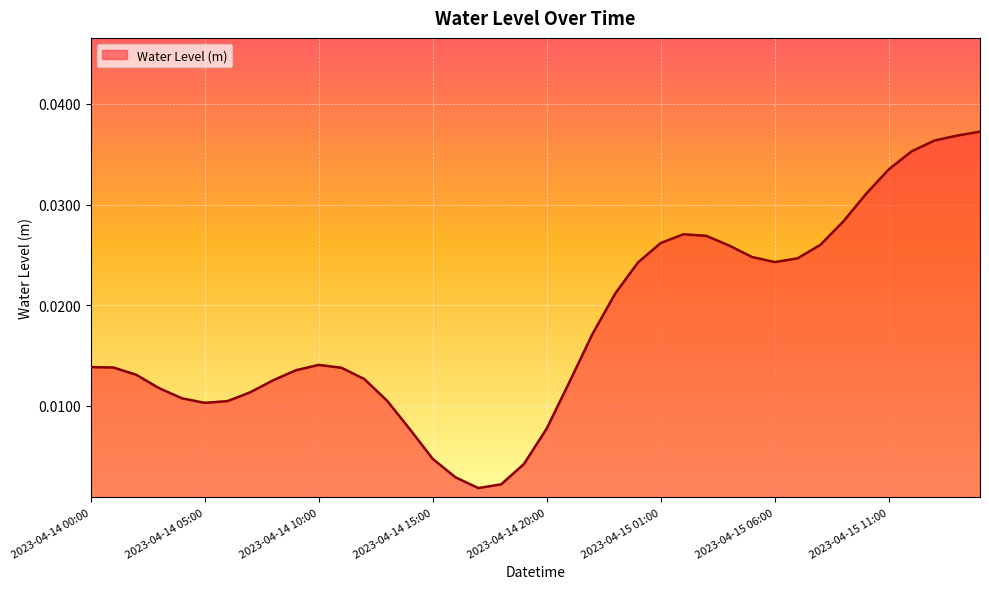

Which label corresponds to the largest value in the chart?

2023-04-15 15:00